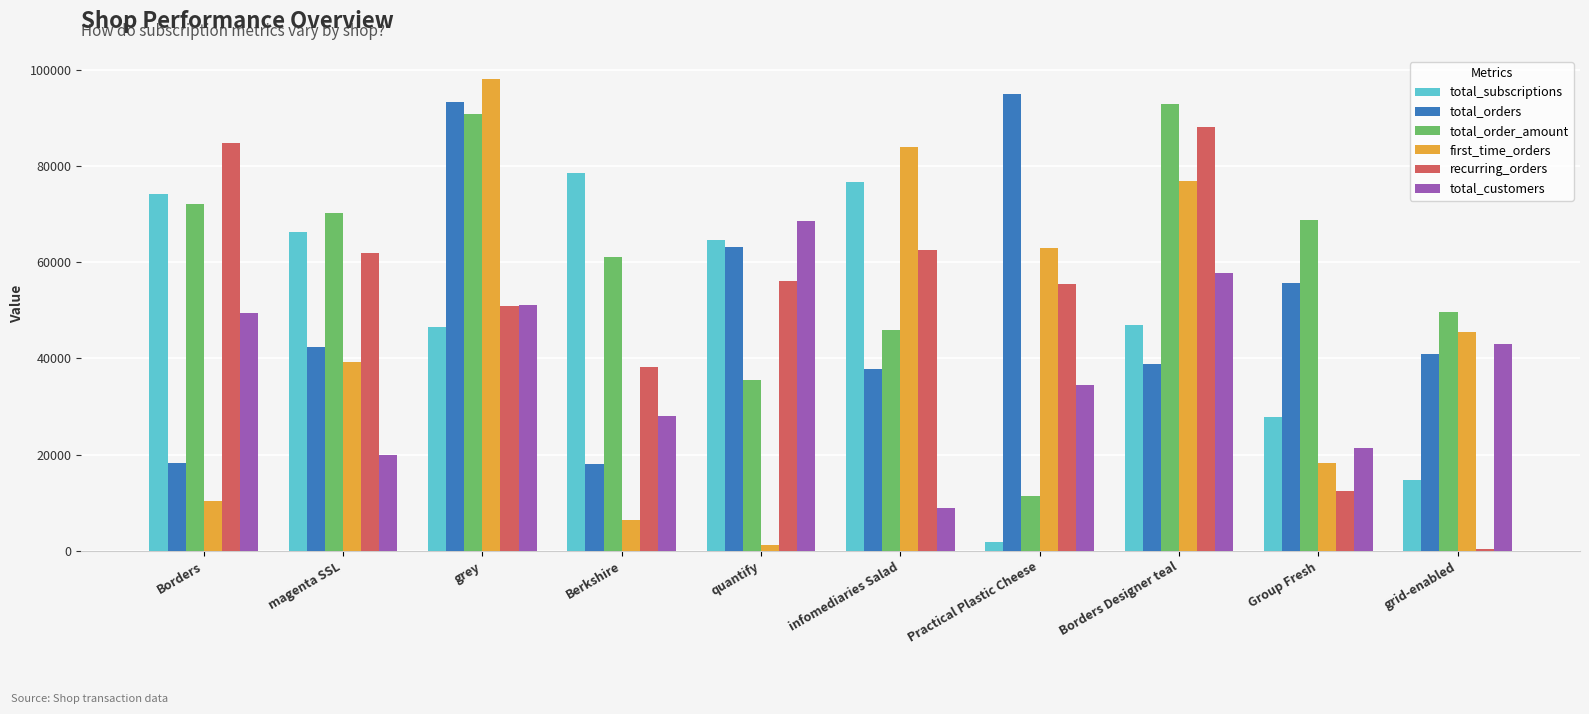

What is the difference between the maximum and minimum values in the recurring_orders series?

87574